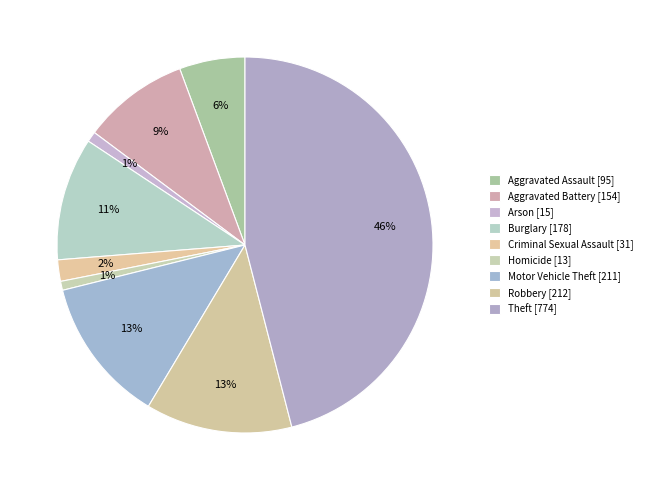

To the nearest percent, what percentage of the pie is Motor Vehicle Theft?

13%